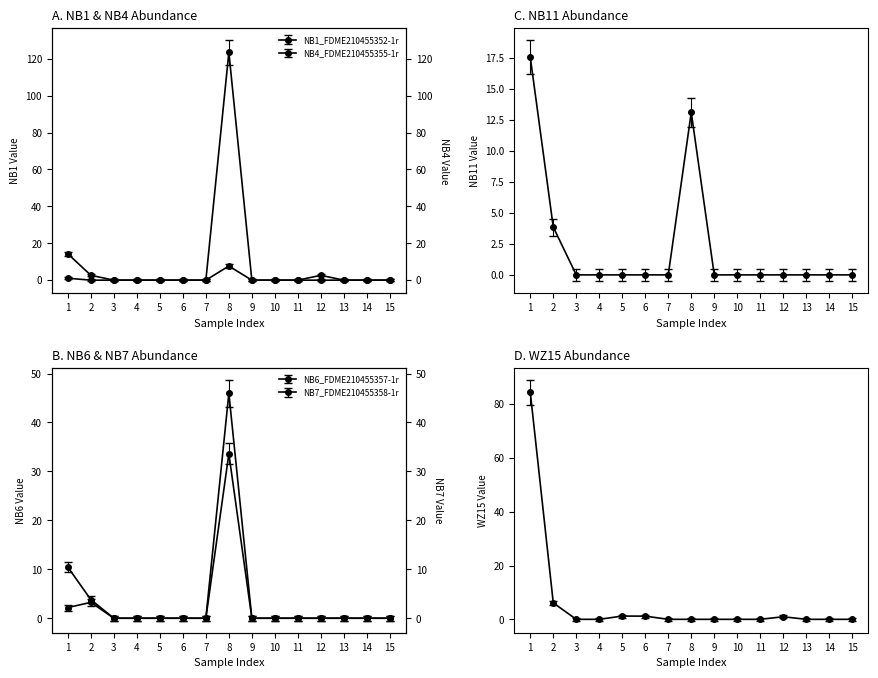

True or false: NB1_FDME210455352-1r and WZ15_FDME210455471-1r cross at least once.

False